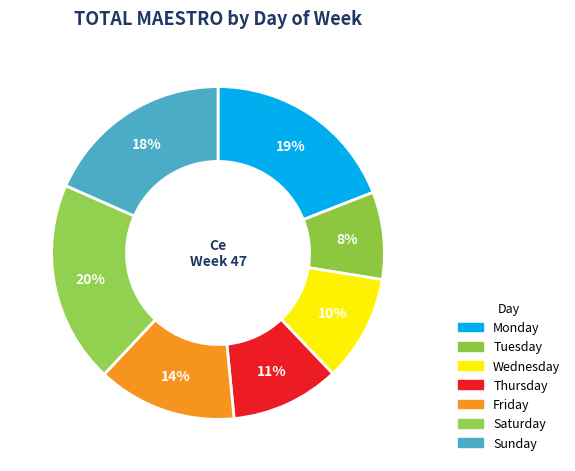

How many segments does this pie chart have?

7